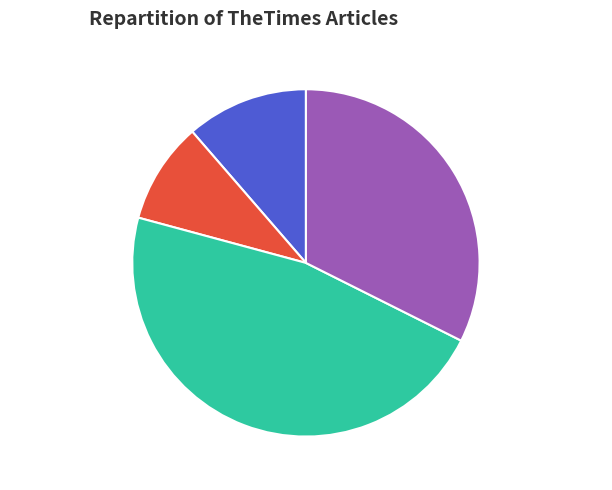

Is 1804.07.09_TheTimes the majority of the pie?

No